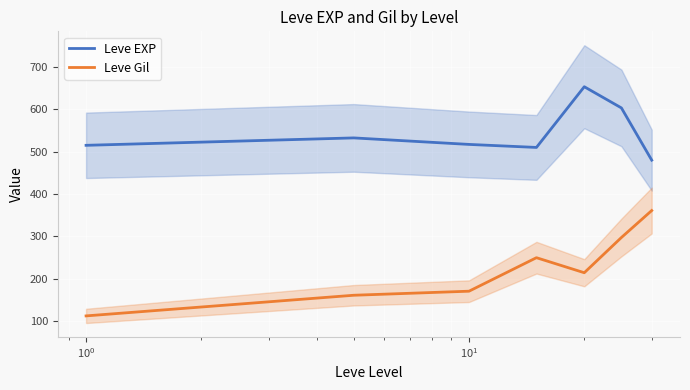

Reading left to right, transcribe all the data shown in this chart.

Leve EXP: 515.0	532.5	517.1	510.0	653.3	603.3	480.0
Leve Gil: 112.2	161.0	170.6	249.7	214.2	297.3	361.0